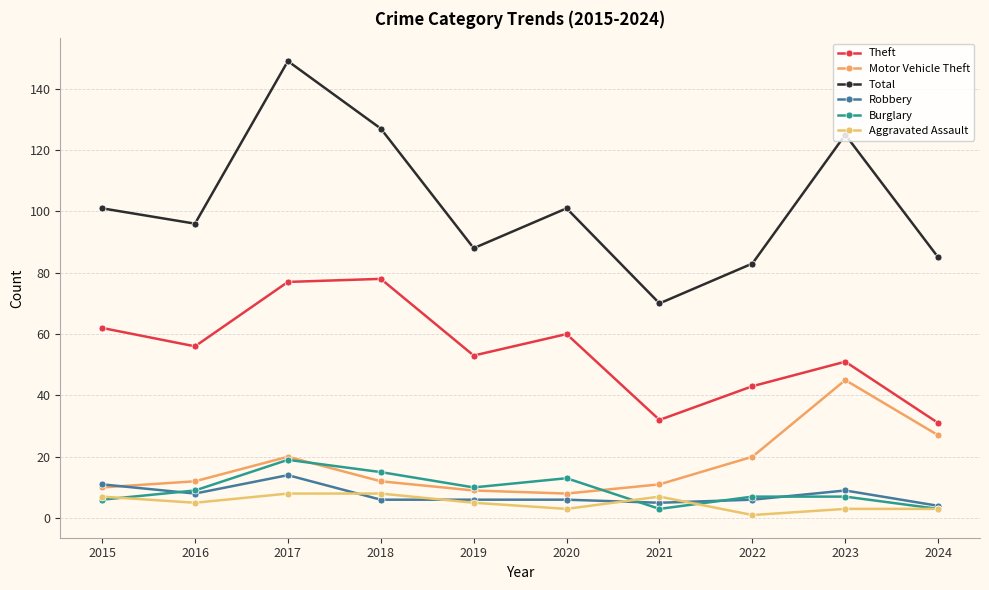

What value does the Aggravated Assault series have at 2015?

7